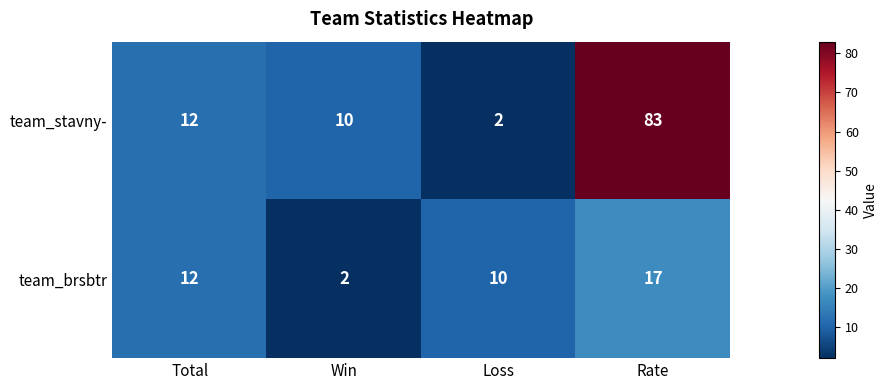

List the series in order of their peak value, highest first.

team_stavny-, team_brsbtr